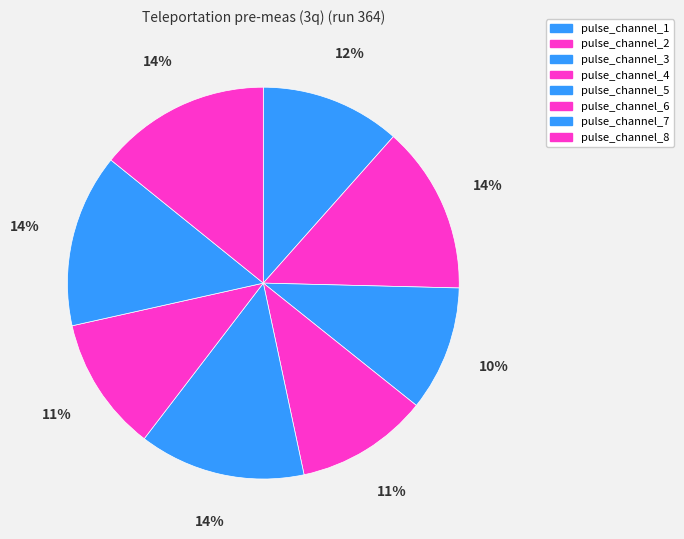

Rank the categories by value from highest to lowest.

pulse_channel_7, pulse_channel_8, pulse_channel_2, pulse_channel_5, pulse_channel_1, pulse_channel_6, pulse_channel_4, pulse_channel_3